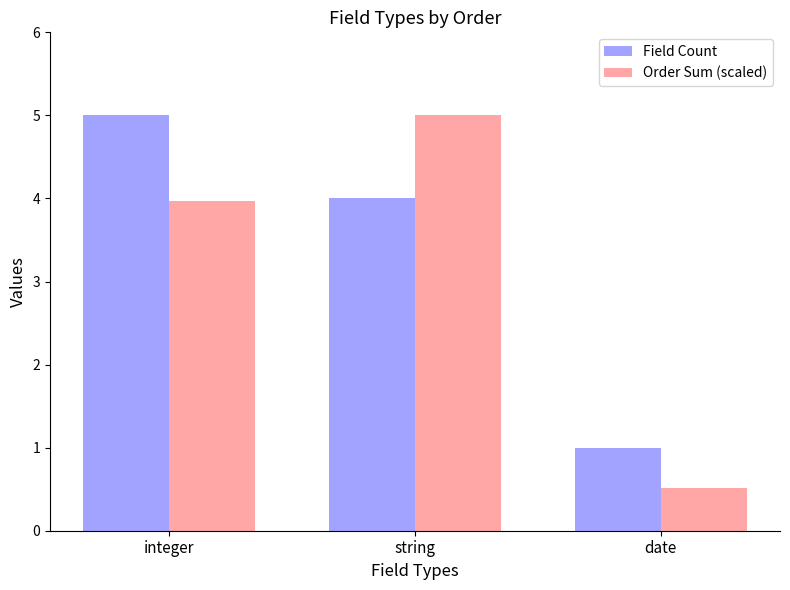

What is the difference between the second highest and minimum values in the Field Count series?

3.0